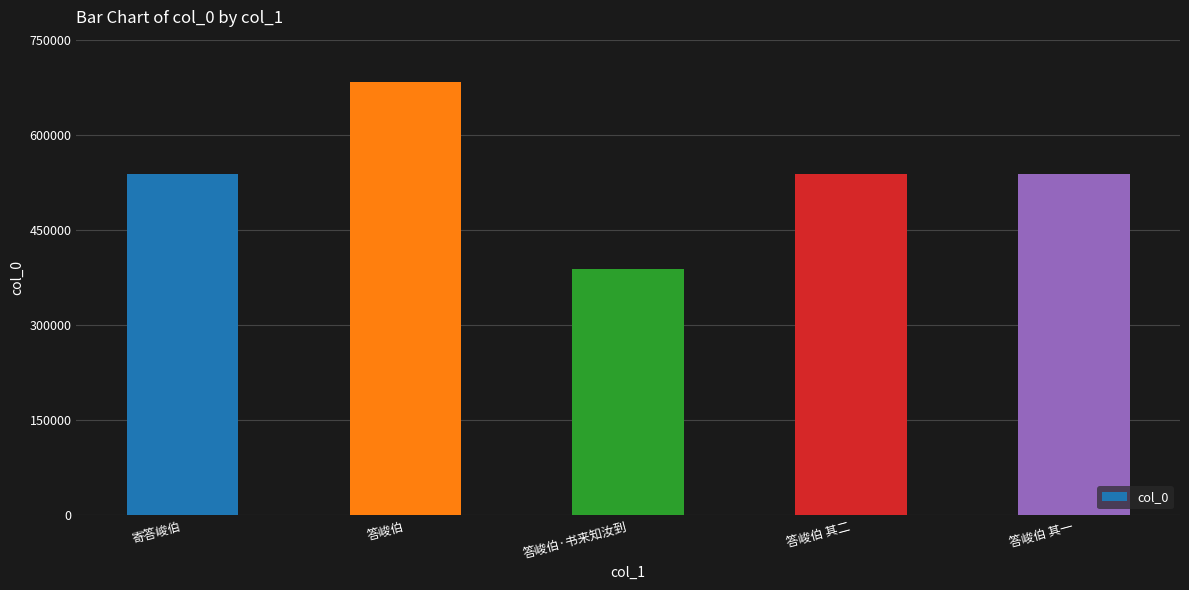

What is the greatest value displayed?

683301